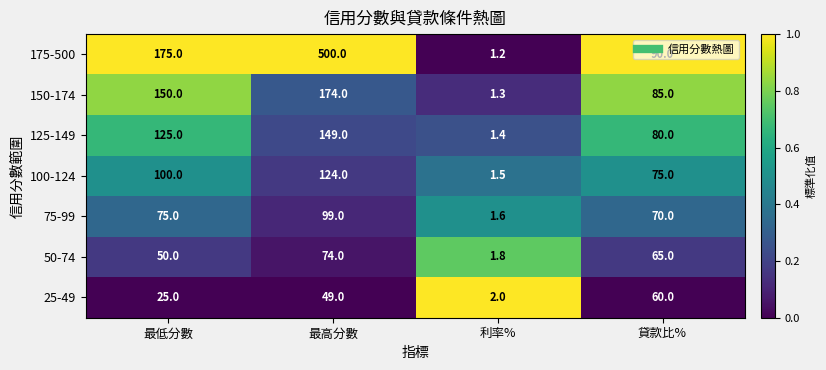

The 150-174 series shows 288.3 at 最高分數. True or false?

False